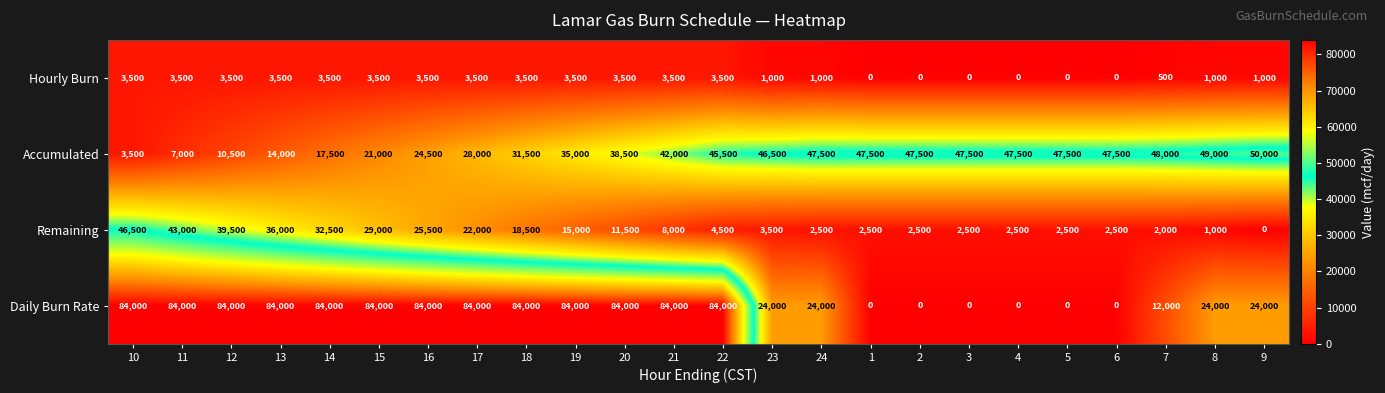

What is the approximate value of Accumulated at 9?

50000